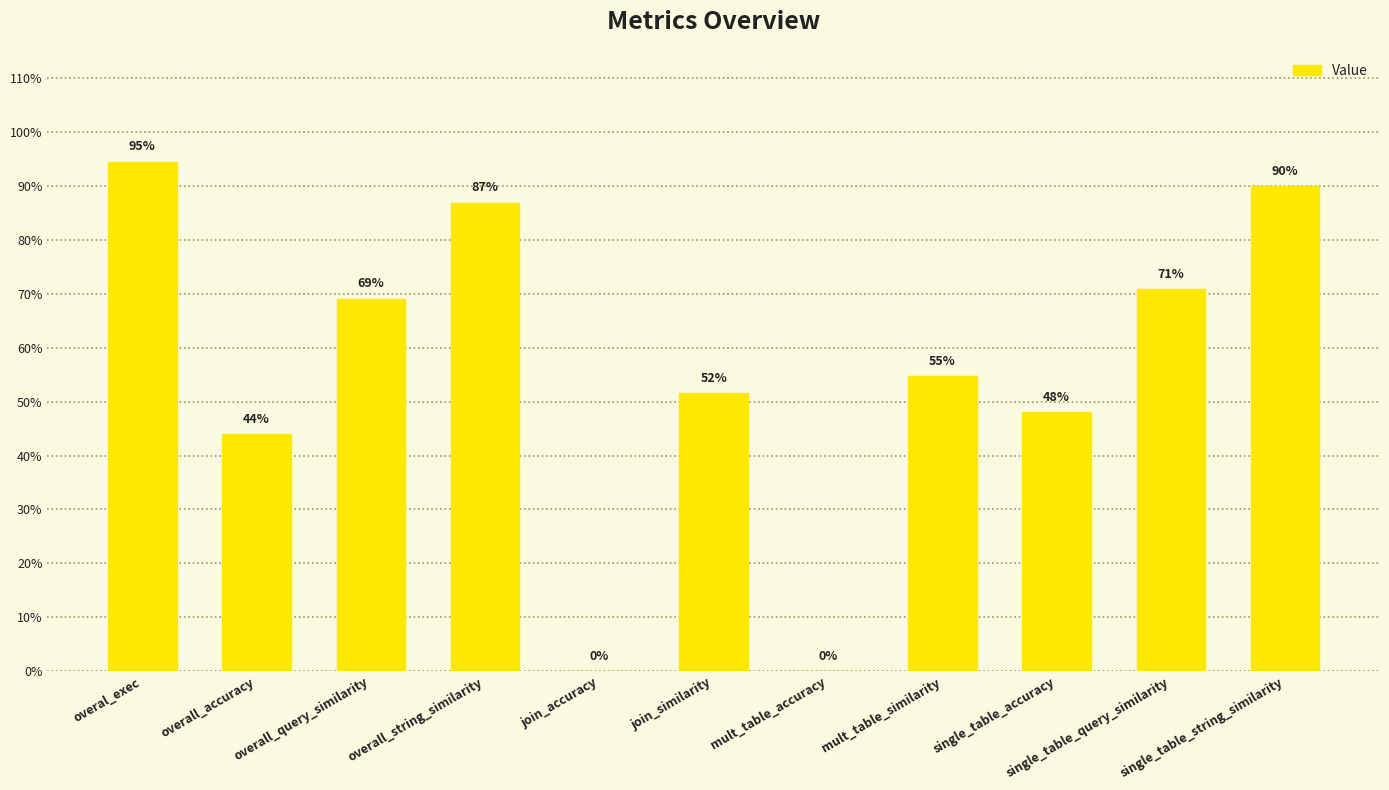

At which category does the chart reach its peak across all series?

overal_exec